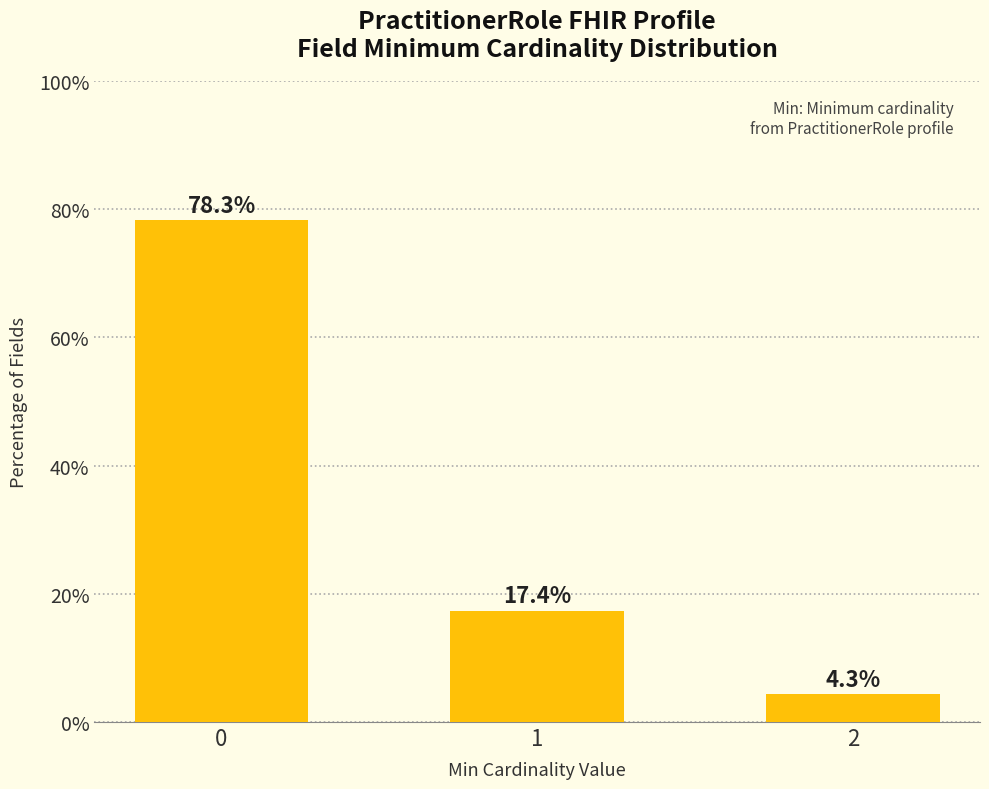

What is the minimum value shown in the chart?

4.3